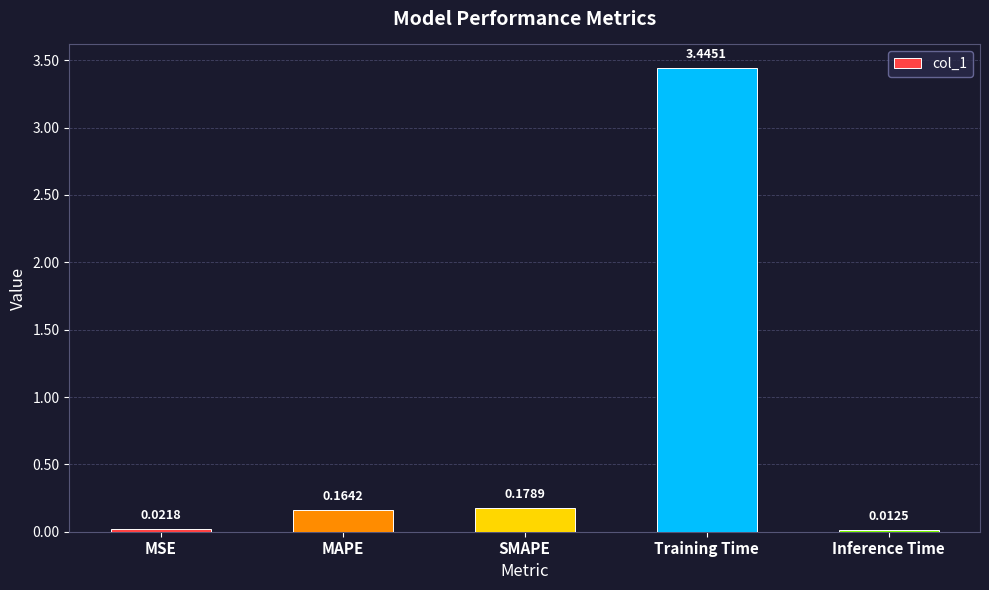

Rank the categories by value from highest to lowest.

Training Time, SMAPE, MAPE, MSE, Inference Time